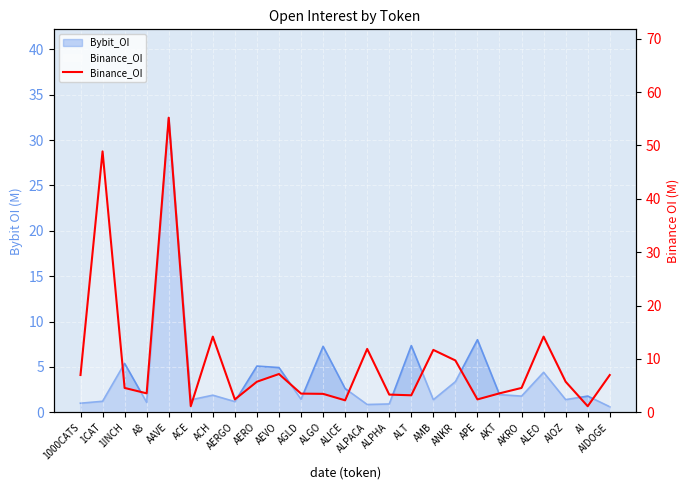

True or false: the data shows 2.4 at APE.

True